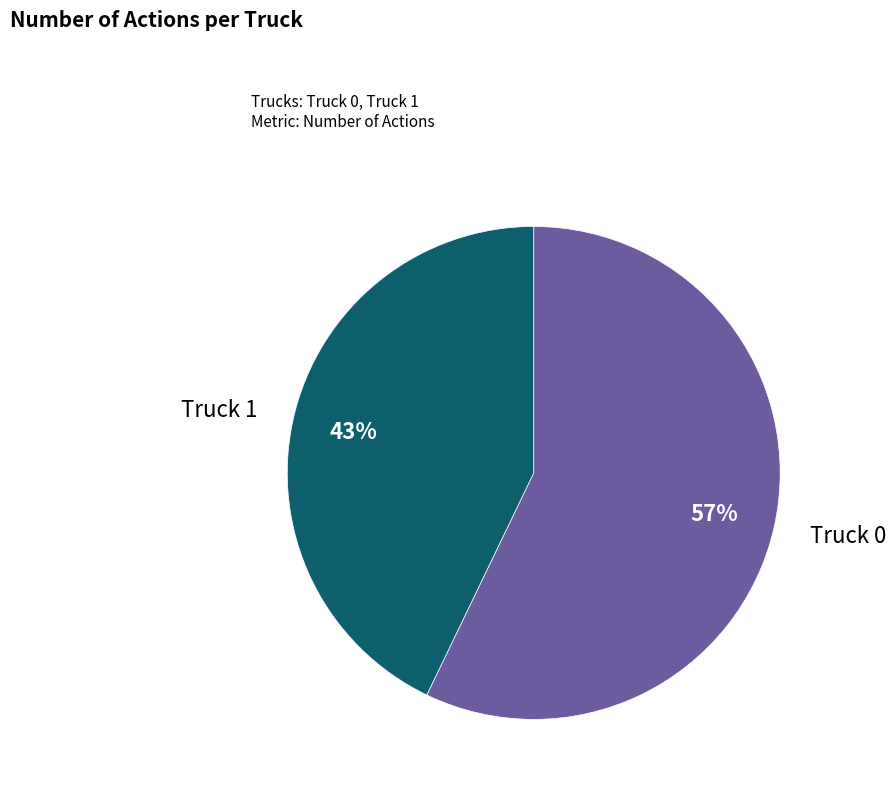

To the nearest percent, what is the average slice percentage?

50%